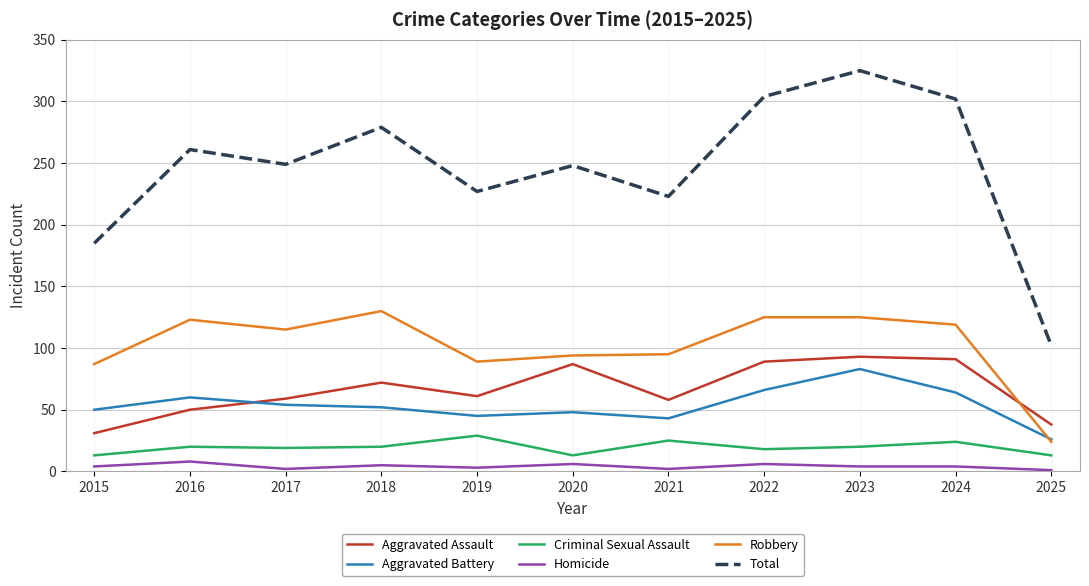

What is the lowest value of the Aggravated Battery series?

26